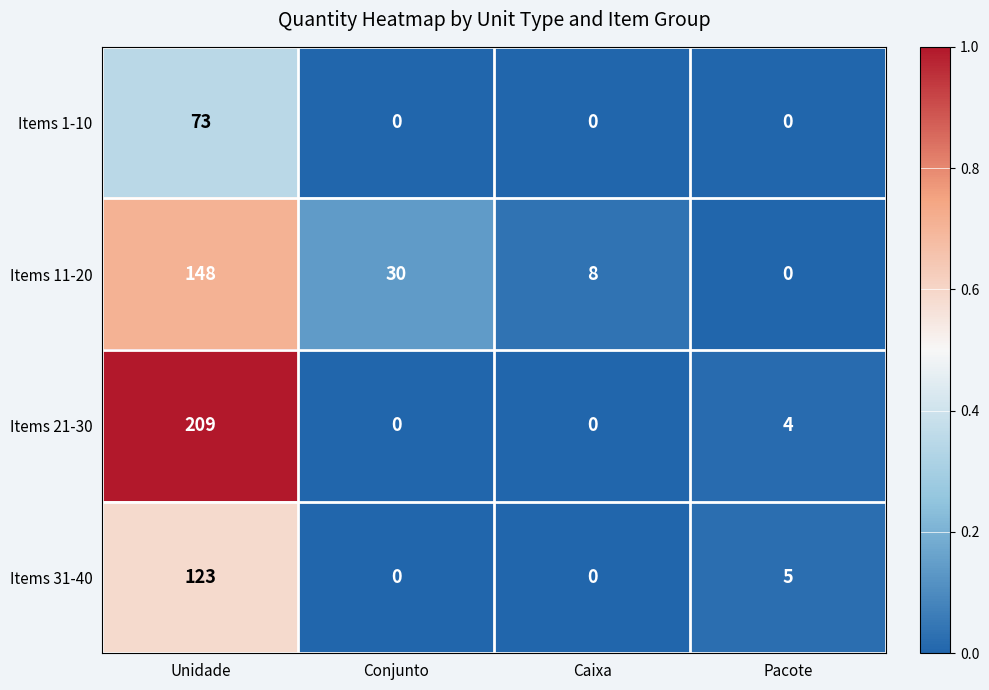

Which series has the largest total across all categories?

Items 21-30